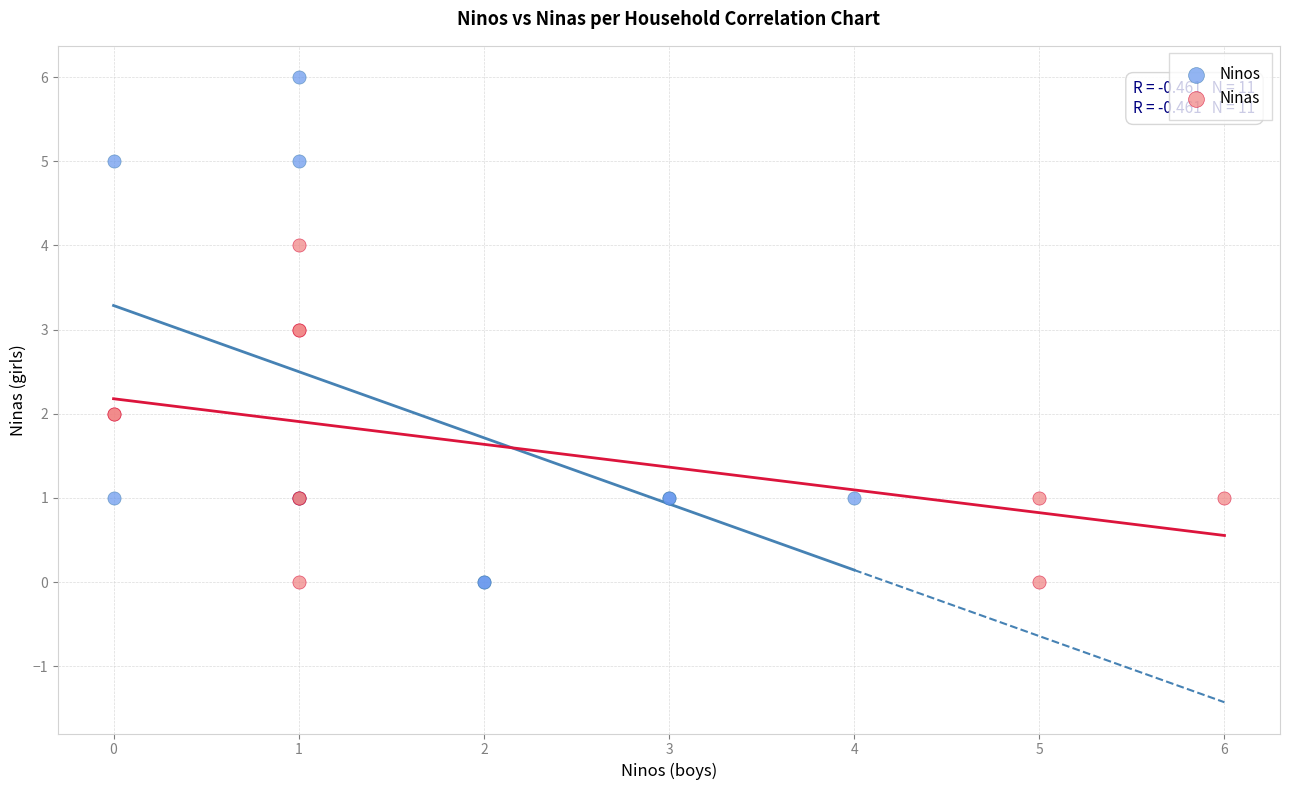

Which series has the largest Y range (max minus min)?

Ninos